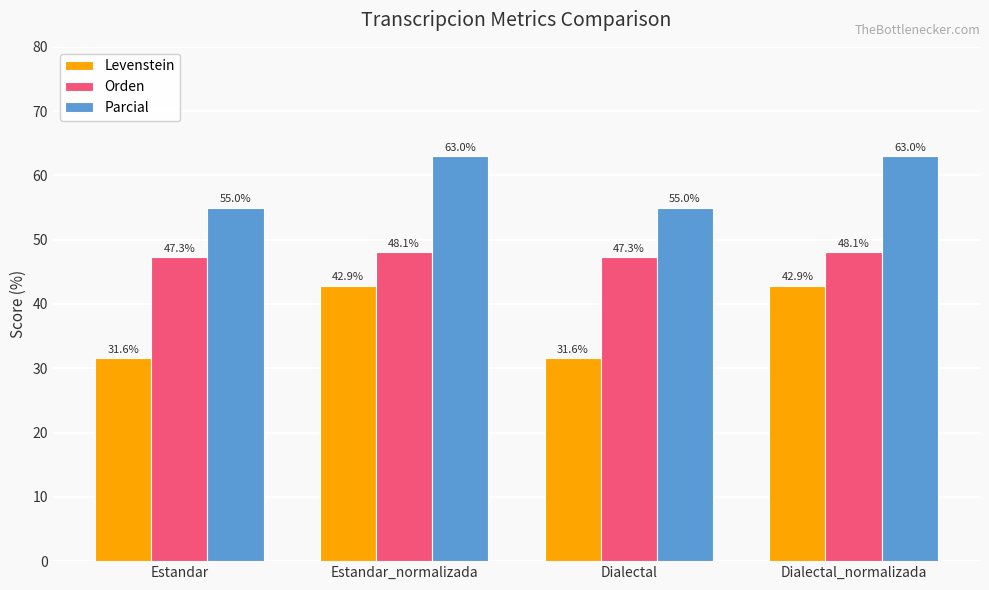

Reading right to left, transcribe all the data shown in this chart.

Levenstein: Dialectal_normalizada=42.9	Dialectal=31.6	Estandar_normalizada=42.9	Estandar=31.6
Orden: Dialectal_normalizada=48.1	Dialectal=47.3	Estandar_normalizada=48.1	Estandar=47.3
Parcial: Dialectal_normalizada=63.0	Dialectal=55.0	Estandar_normalizada=63.0	Estandar=55.0